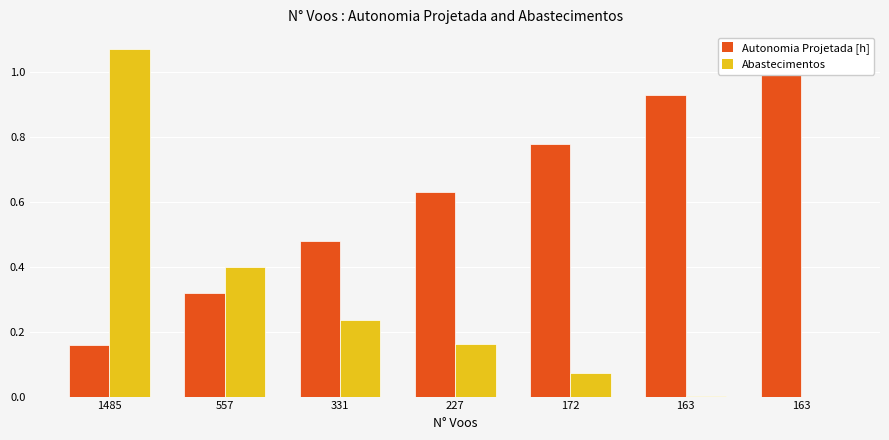

At which label is Autonomia Projetada [h] closest to 0?

1485